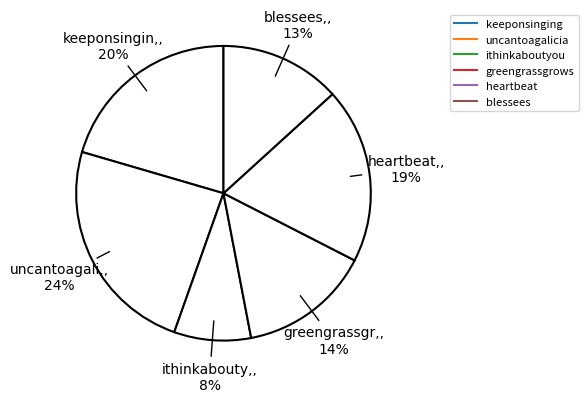

Count the number of slices in the pie.

6